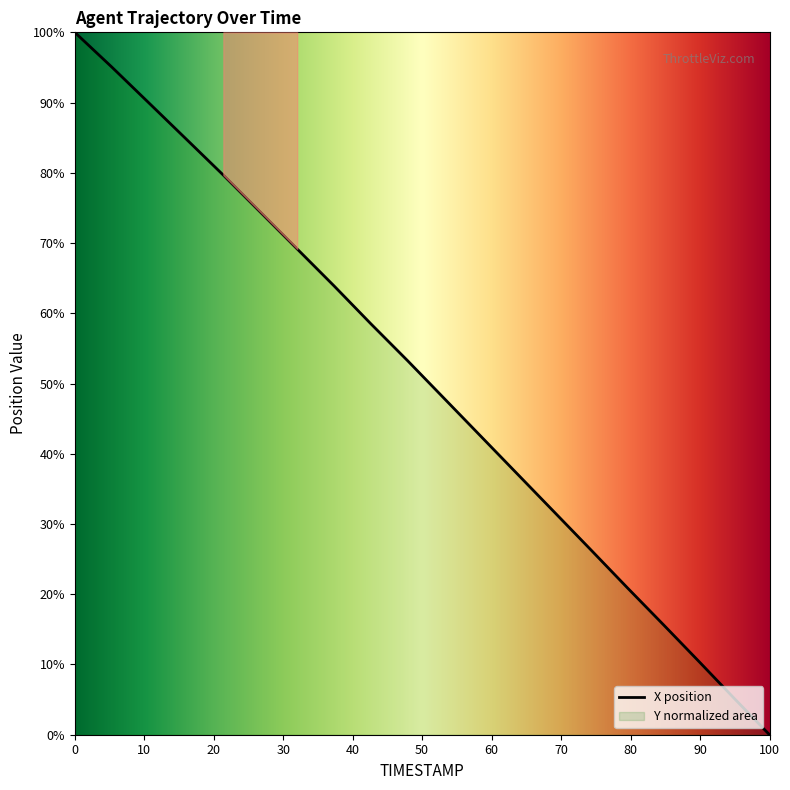

The value at 0 is 32.7. True or false?

False